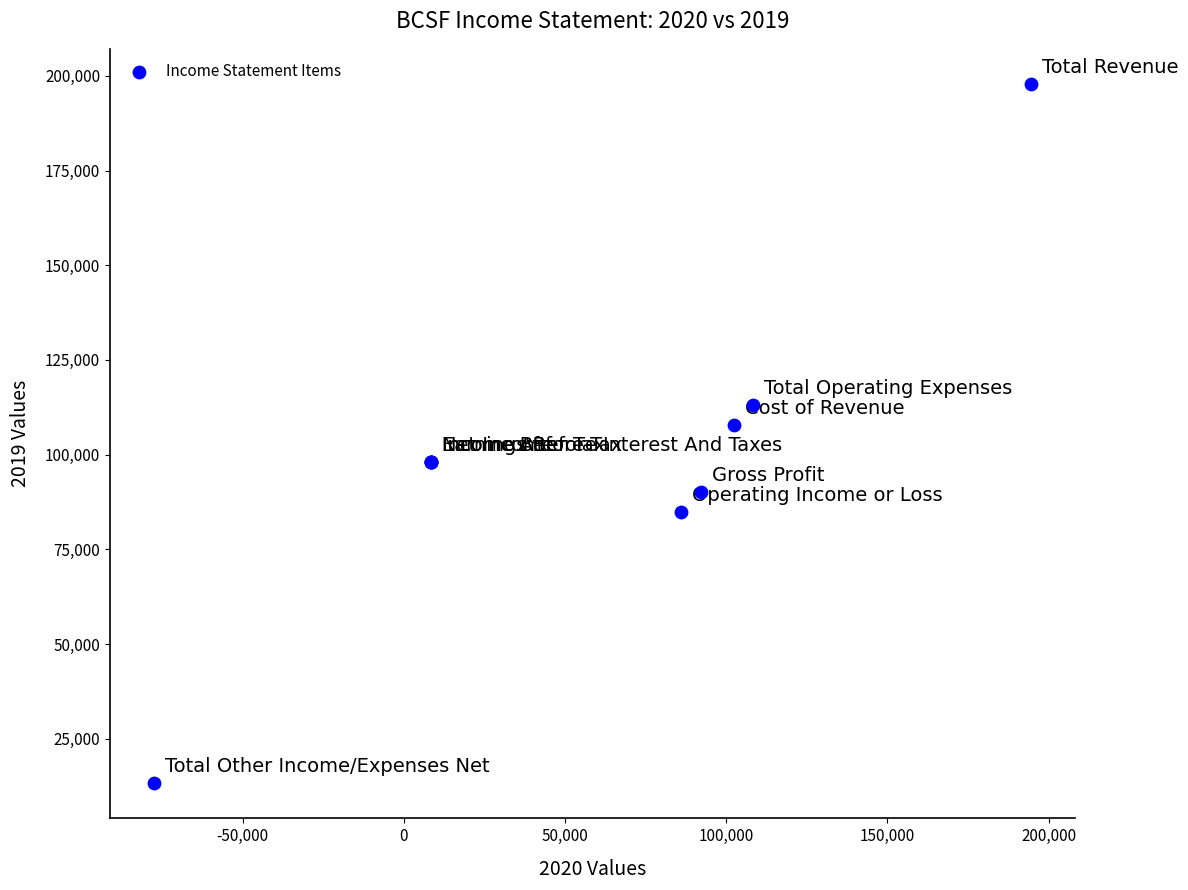

What Y value in the scatter plot is closest to 105550?

107800